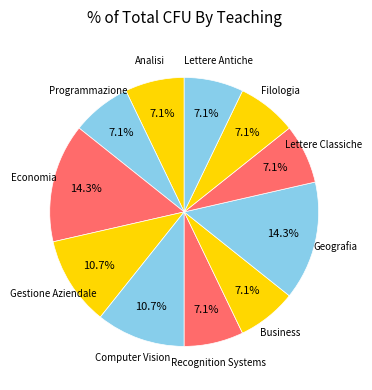

Do Geografia and Business together represent more than half of the pie?

No